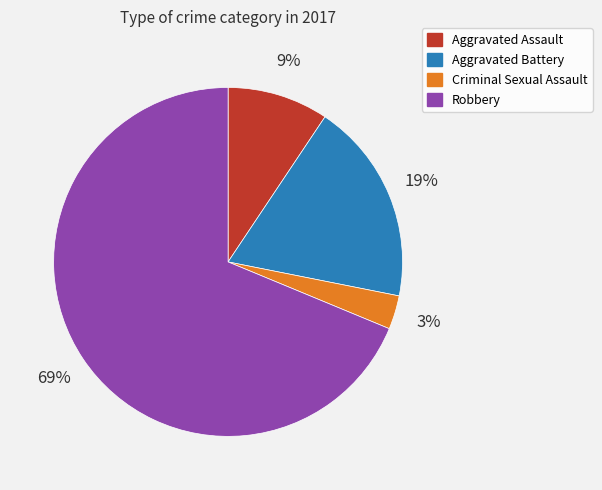

Which category has the smallest portion of the pie?

Criminal Sexual Assault